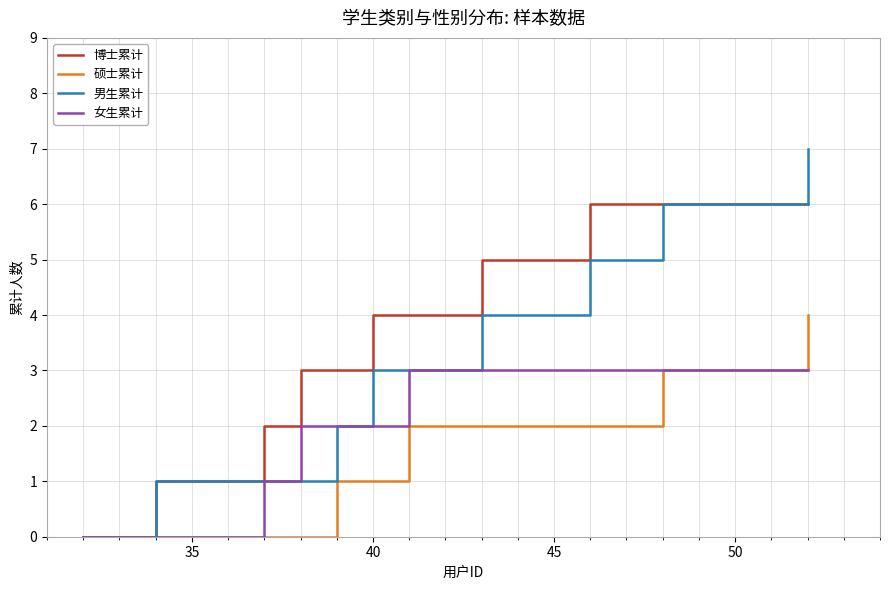

Which series has the largest range (max minus min)?

男生累计